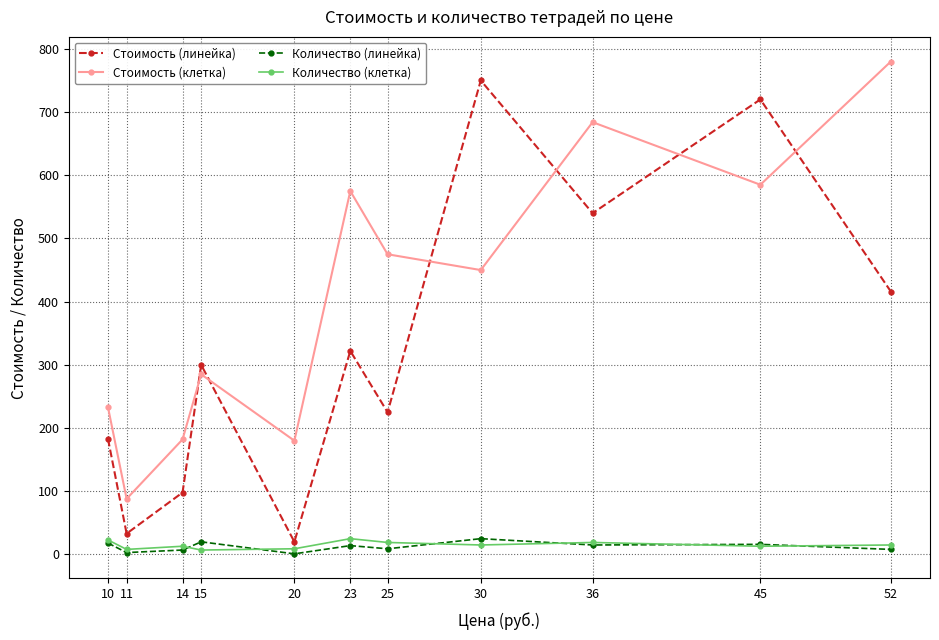

Which series has the widest spread of values?

Стоимость (линейка)